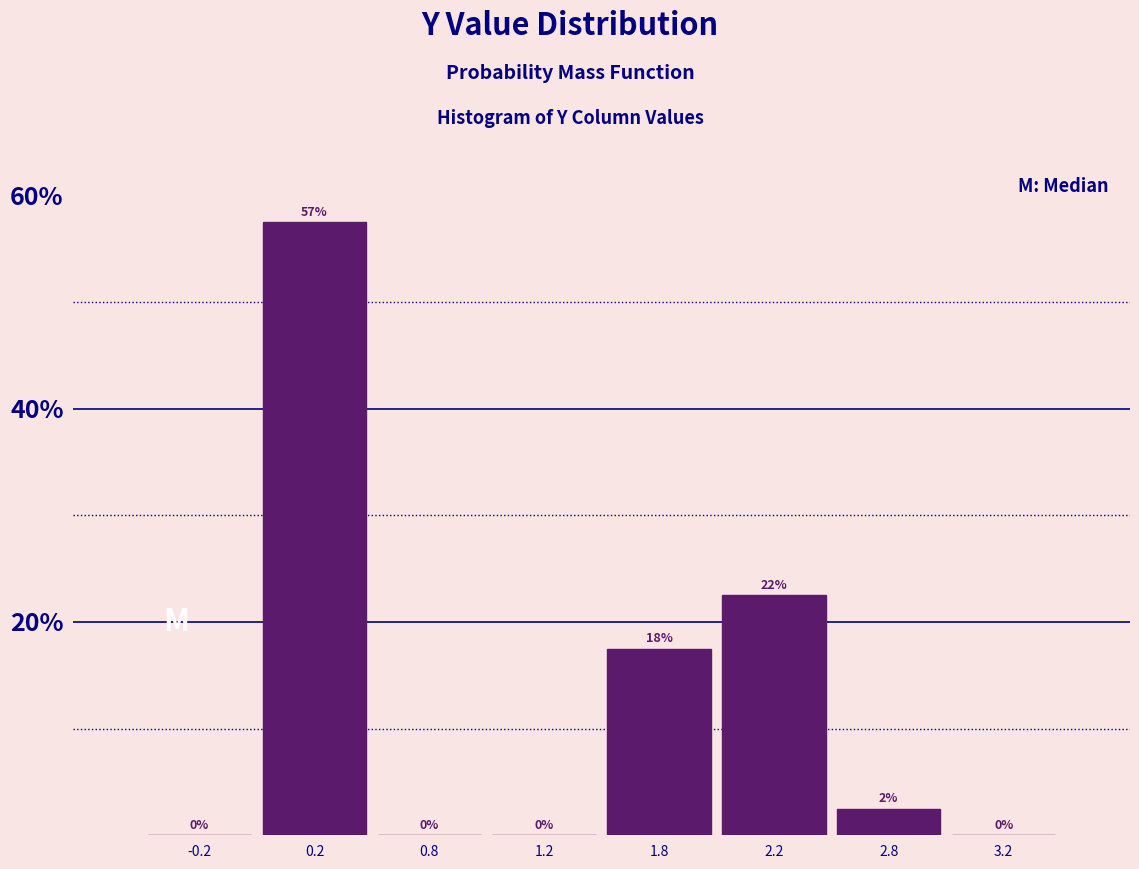

What is the sum of the values at 2.8 and 1.8?

20.0